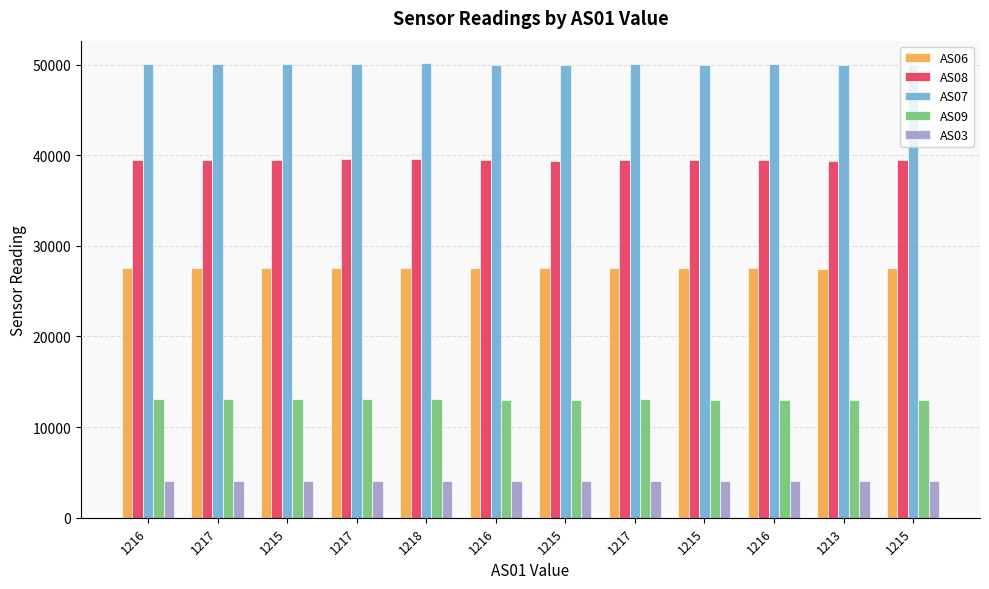

What are all the series names shown in the legend?

AS06, AS08, AS07, AS09, AS03